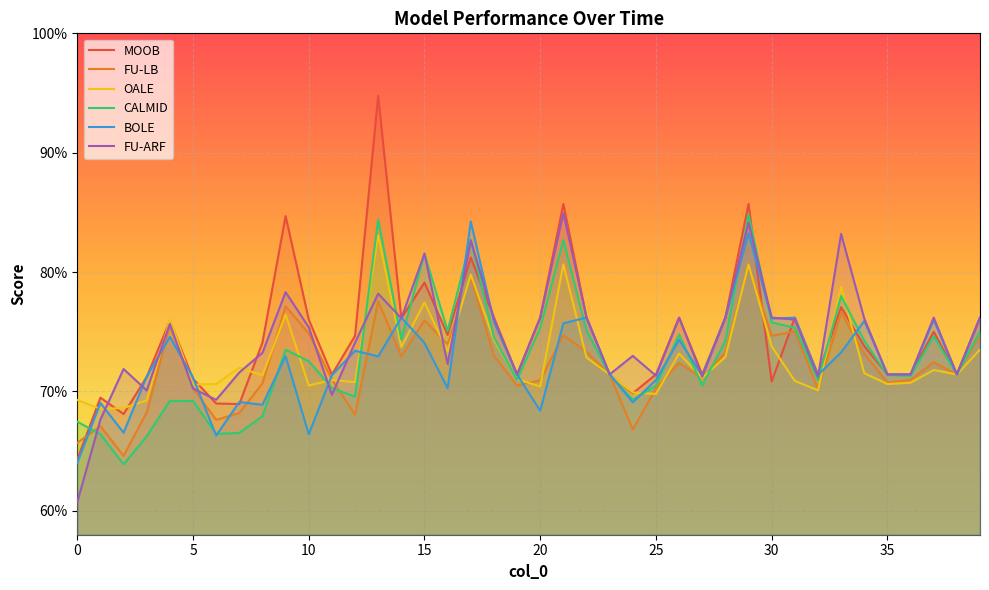

How many distinct data groups are displayed?

6